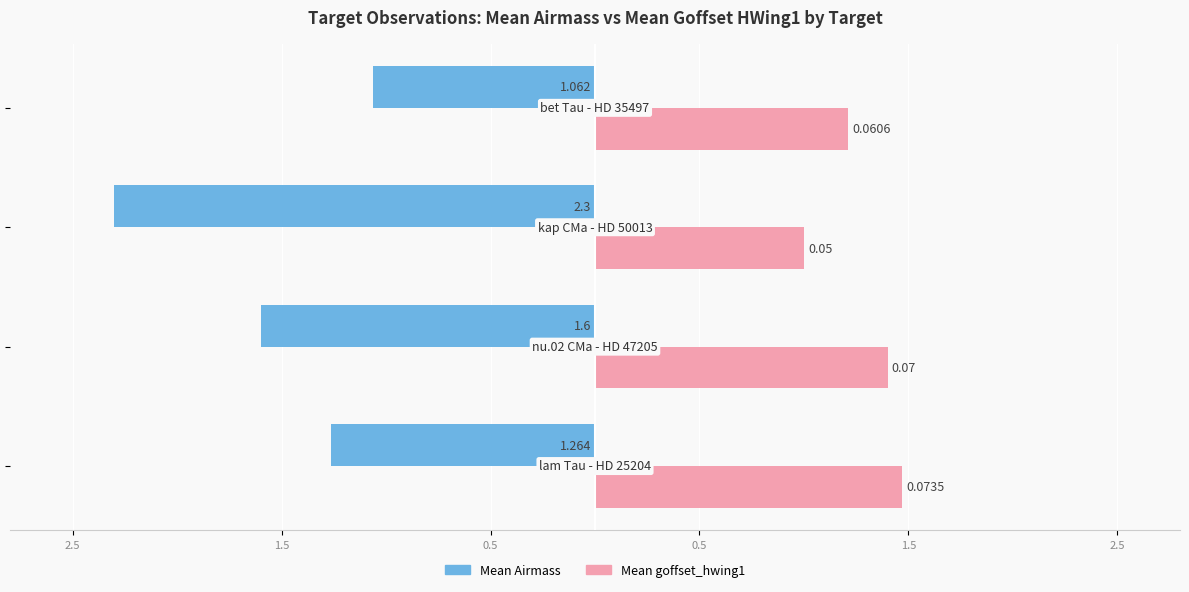

What is the value of the Mean goffset_hwing1 (×20) bar at the 1st from the left?

1.5